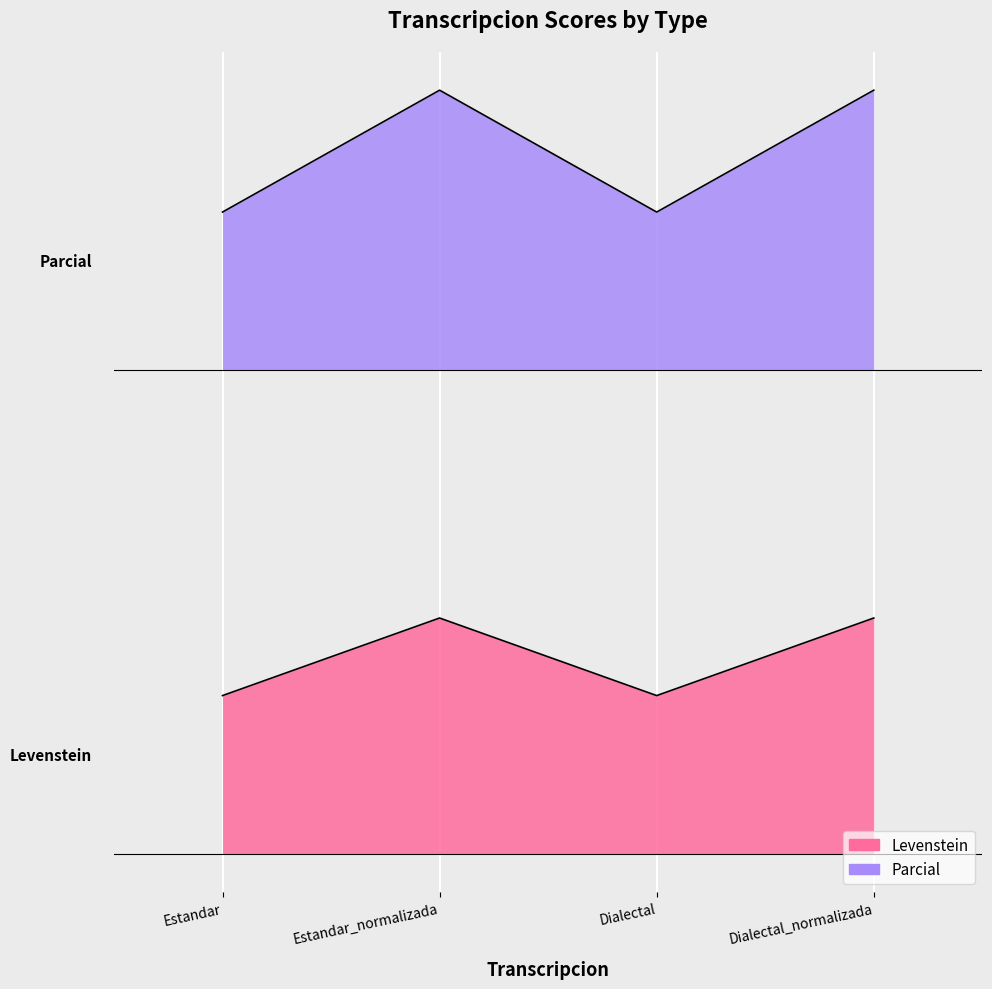

Count the number of data series in this chart.

2